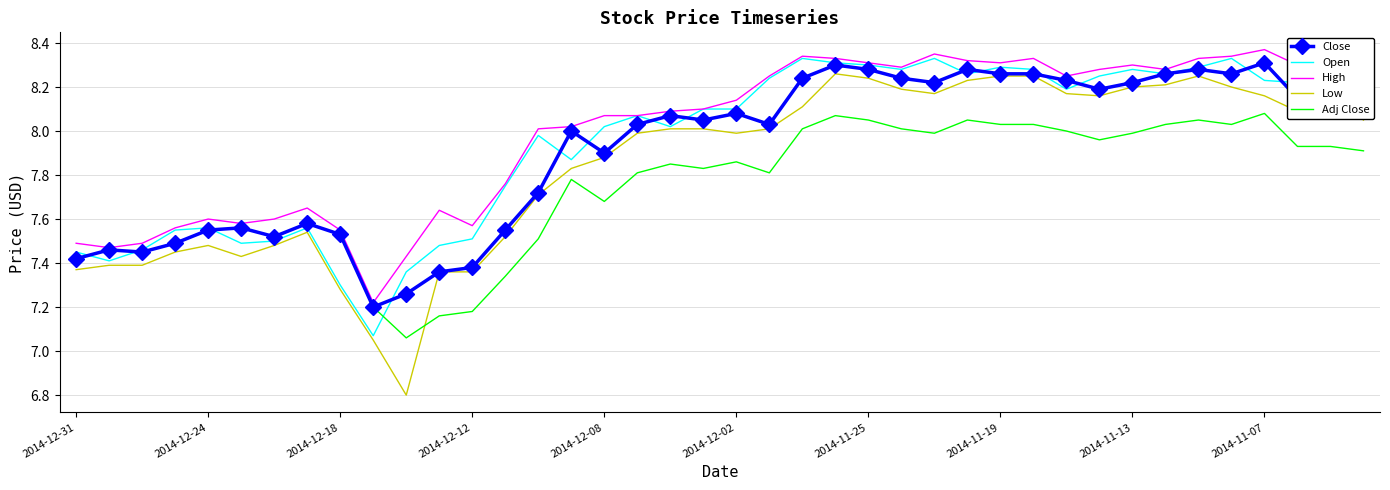

Which series has the largest range (max minus min)?

Low